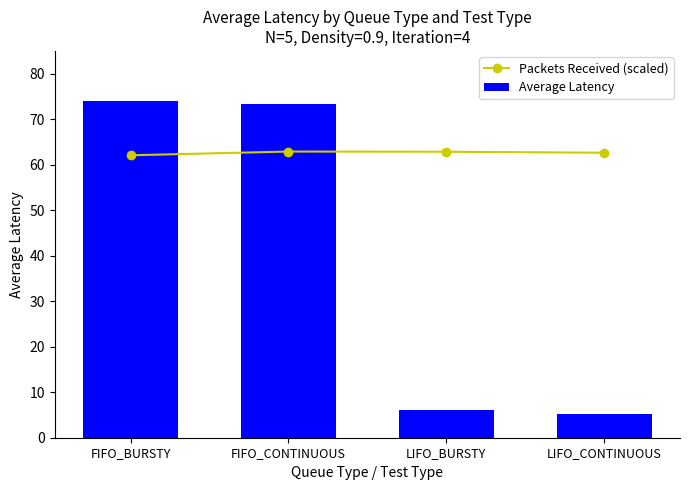

List the series in order of their peak value, highest first.

Average Latency, Packets Received (scaled)